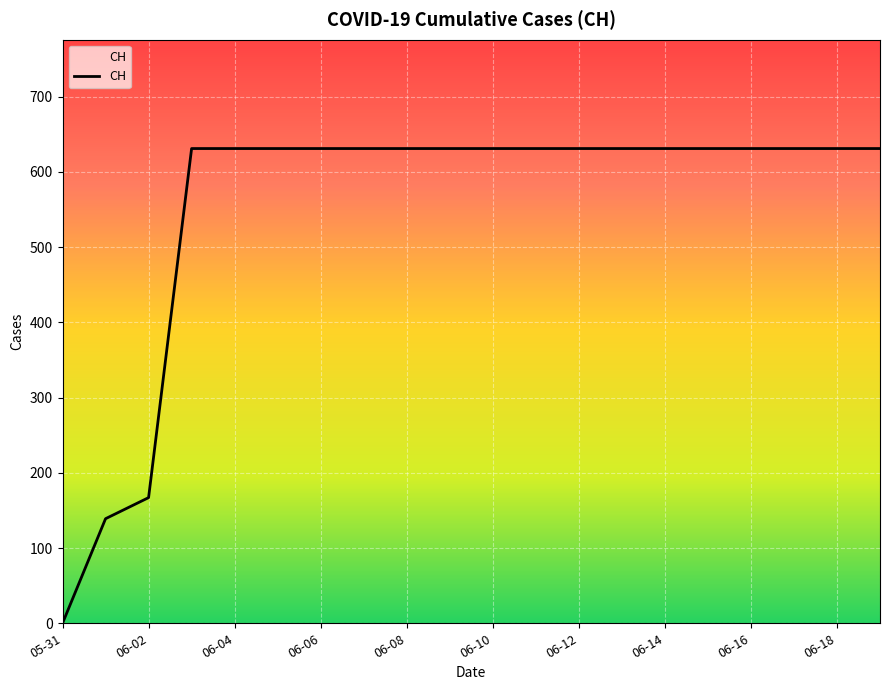

What is the maximum value shown in the chart?

631